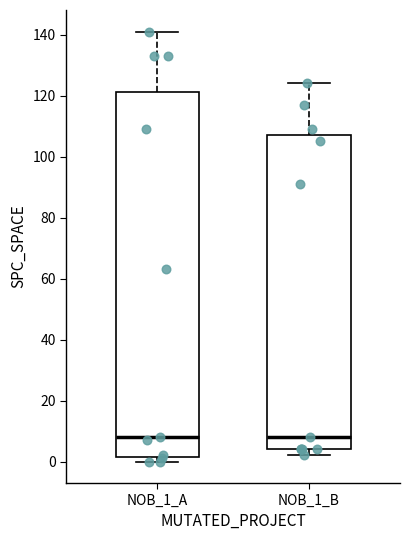

Comparing the boxes themselves (not the whiskers), which one is the tallest?

NOB_1_A